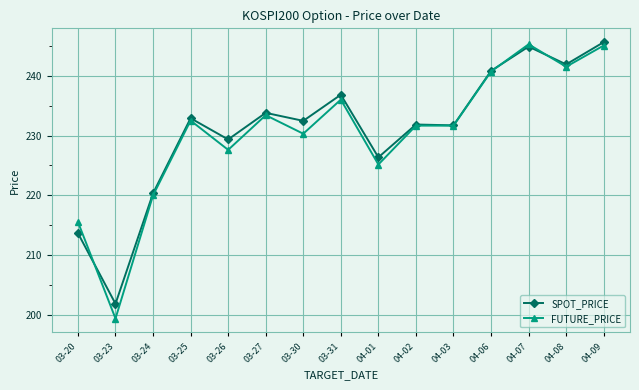

What is the greatest value displayed?

245.6